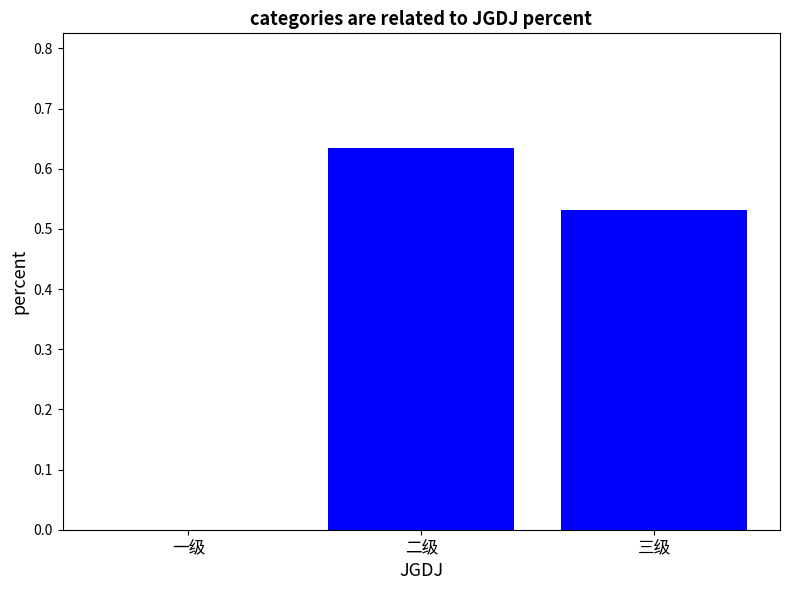

The chart shows a value of 0.9 at 三级. True or false?

False